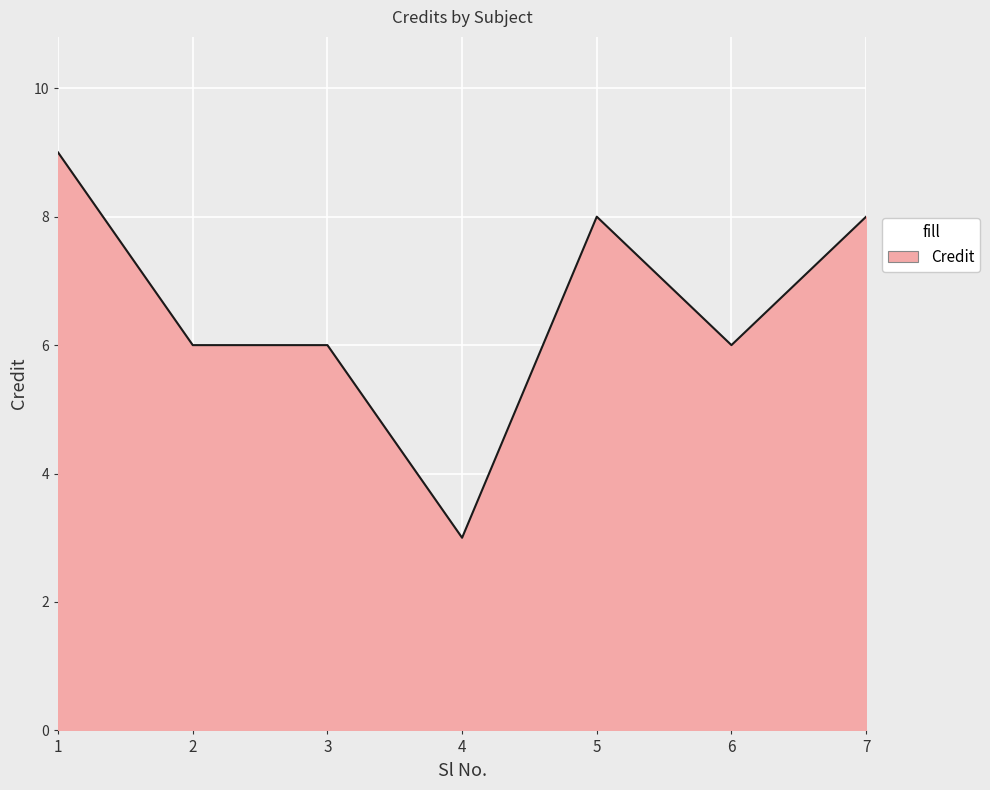

What is the approximate value at 2?

6